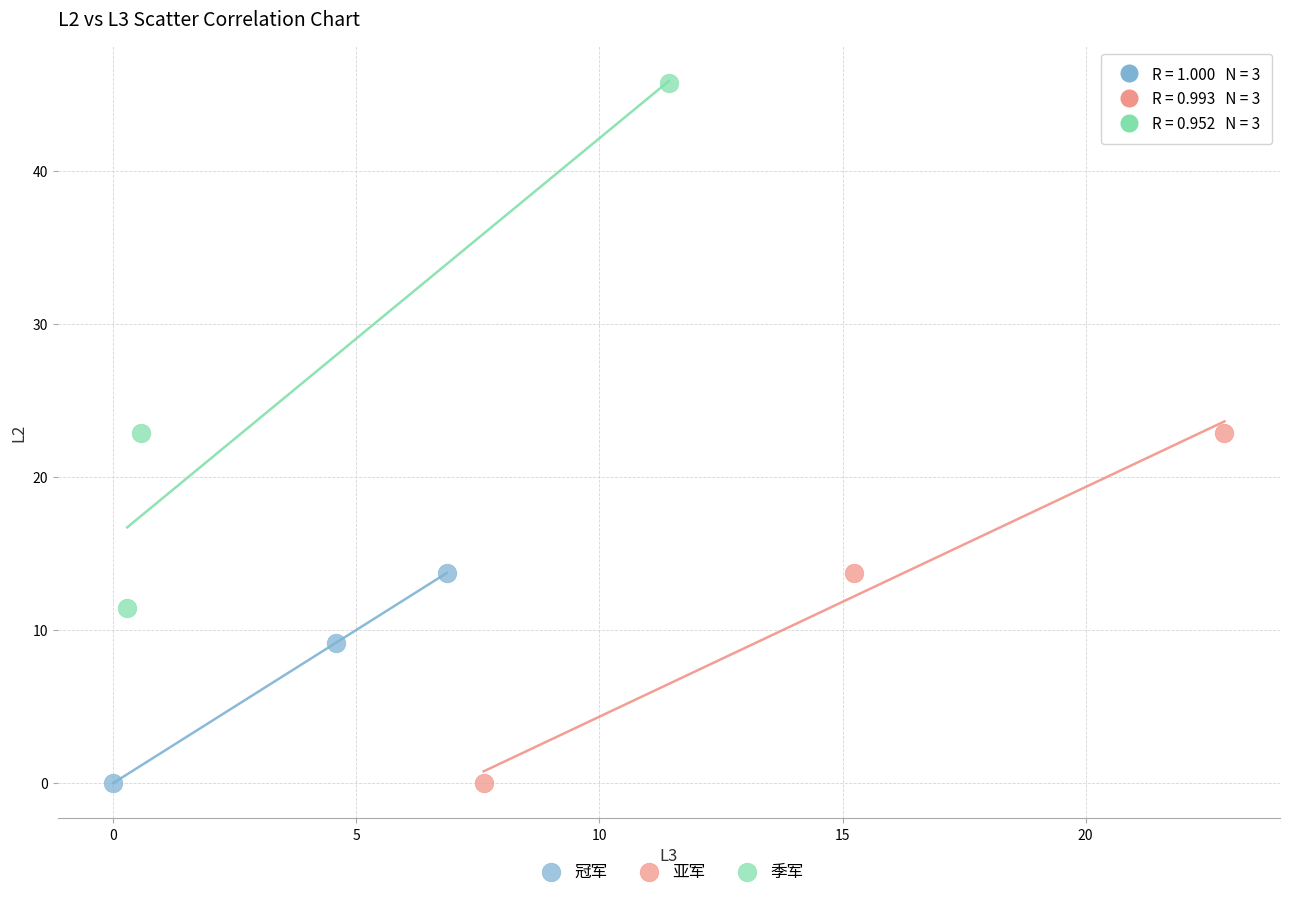

Which series contains the highest Y value?

季军